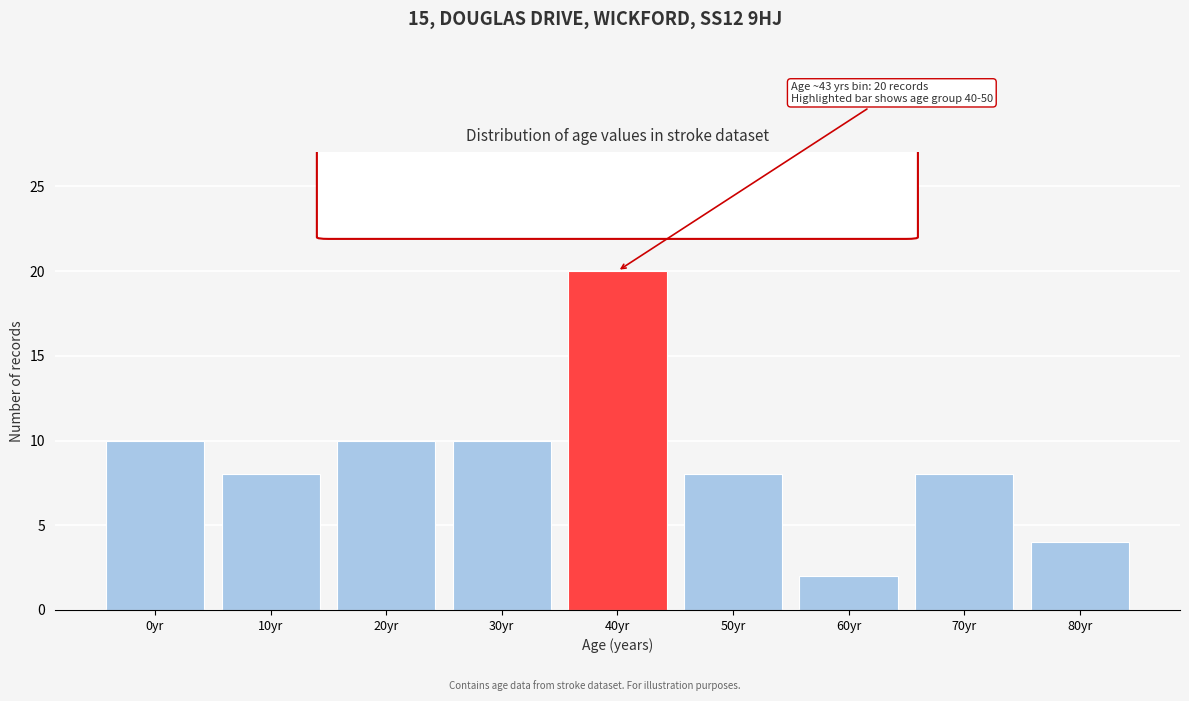

Reading left to right, what are all the values shown in this chart?

10	8	10	10	20	8	2	8	4